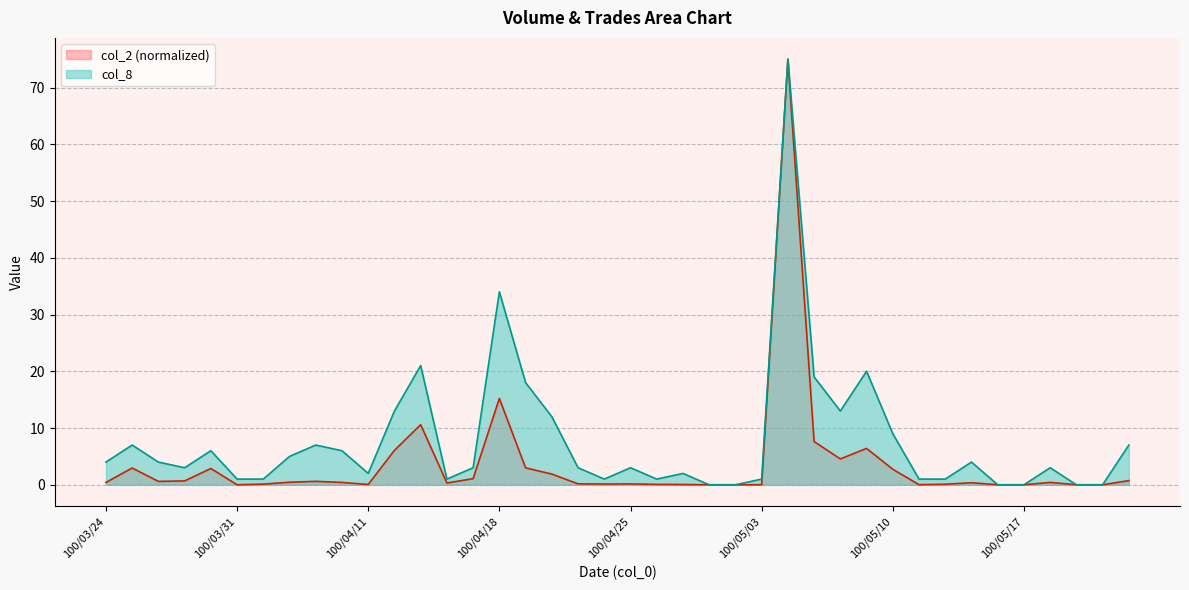

Reading left to right, extract all data points from this chart.

col_2: 100/03/24=0.4	100/03/25=3.0	100/03/28=0.6	100/03/29=0.7	100/03/30=2.9	100/03/31=0.0	100/04/01=0.1	100/04/06=0.4	100/04/07=0.6	100/04/08=0.4	100/04/11=0.1	100/04/12=6.1	100/04/13=10.6	100/04/14=0.3	100/04/15=1.1	100/04/18=15.2	100/04/19=3.0	100/04/20=1.9	100/04/21=0.2	100/04/22=0.1	100/04/25=0.2	100/04/26=0.1	100/04/27=0.1	100/04/28=0.0	100/04/29=0.0	100/05/03=0.0	100/05/04=75.0	100/05/05=7.6	100/05/06=4.6	100/05/09=6.4	100/05/10=2.7	100/05/11=0.0	100/05/12=0.1	100/05/13=0.4	100/05/16=0.0	100/05/17=0.0	100/05/18=0.4	100/05/19=0.0	100/05/20=0.0	100/05/23=0.7
col_8: 100/03/24=4.0	100/03/25=7.0	100/03/28=4.0	100/03/29=3.0	100/03/30=6.0	100/03/31=1.0	100/04/01=1.0	100/04/06=5.0	100/04/07=7.0	100/04/08=6.0	100/04/11=2.0	100/04/12=13.0	100/04/13=21.0	100/04/14=1.0	100/04/15=3.0	100/04/18=34.0	100/04/19=18.0	100/04/20=12.0	100/04/21=3.0	100/04/22=1.0	100/04/25=3.0	100/04/26=1.0	100/04/27=2.0	100/04/28=0.0	100/04/29=0.0	100/05/03=1.0	100/05/04=75.0	100/05/05=19.0	100/05/06=13.0	100/05/09=20.0	100/05/10=9.0	100/05/11=1.0	100/05/12=1.0	100/05/13=4.0	100/05/16=0.0	100/05/17=0.0	100/05/18=3.0	100/05/19=0.0	100/05/20=0.0	100/05/23=7.0